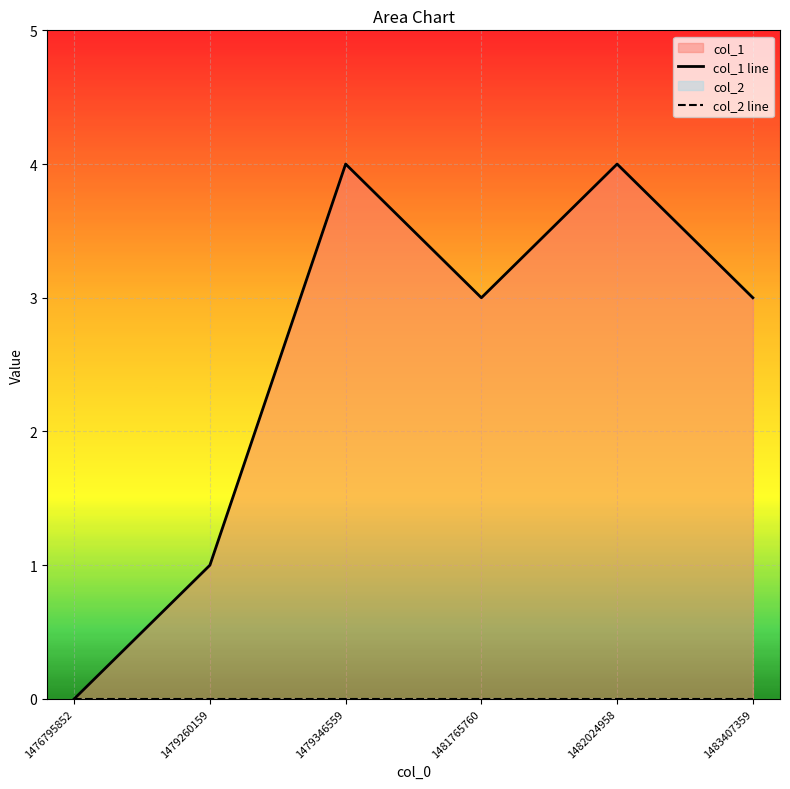

What is the spread (max minus min) of values at 1482024958?

4